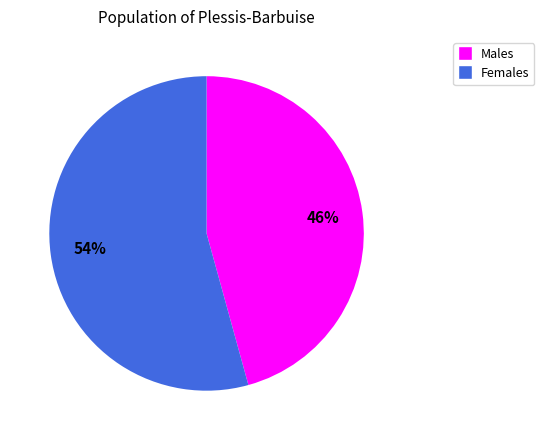

To the nearest percent, what is the average slice percentage?

50%